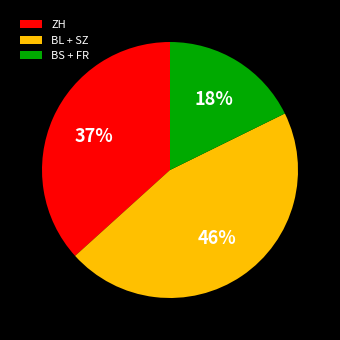

To the nearest percent, what portion does BS + FR represent?

18%